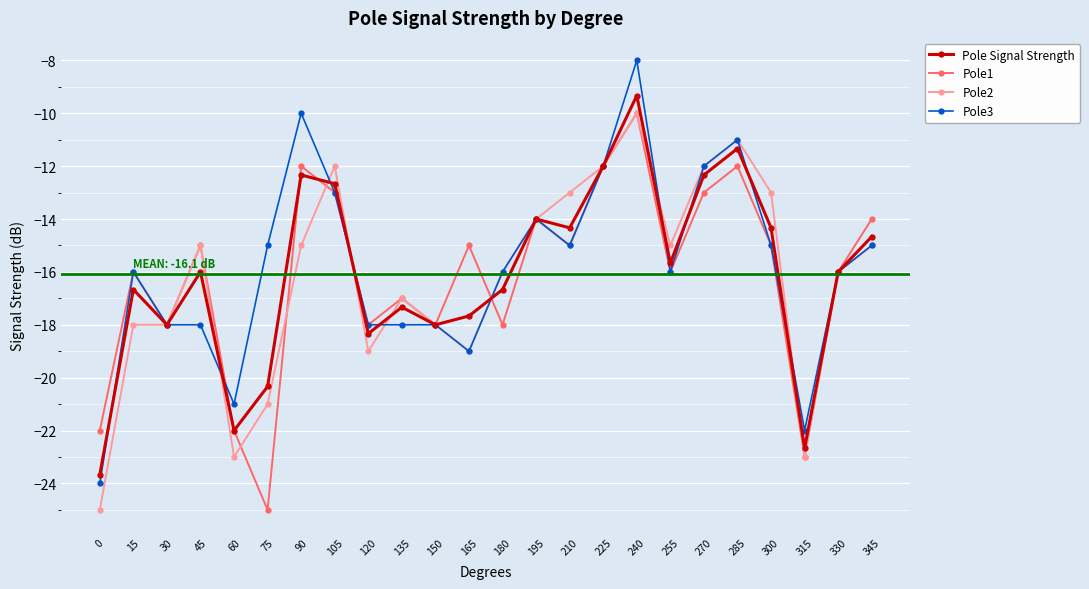

At which category does Pole1 reach its first local valley?

30